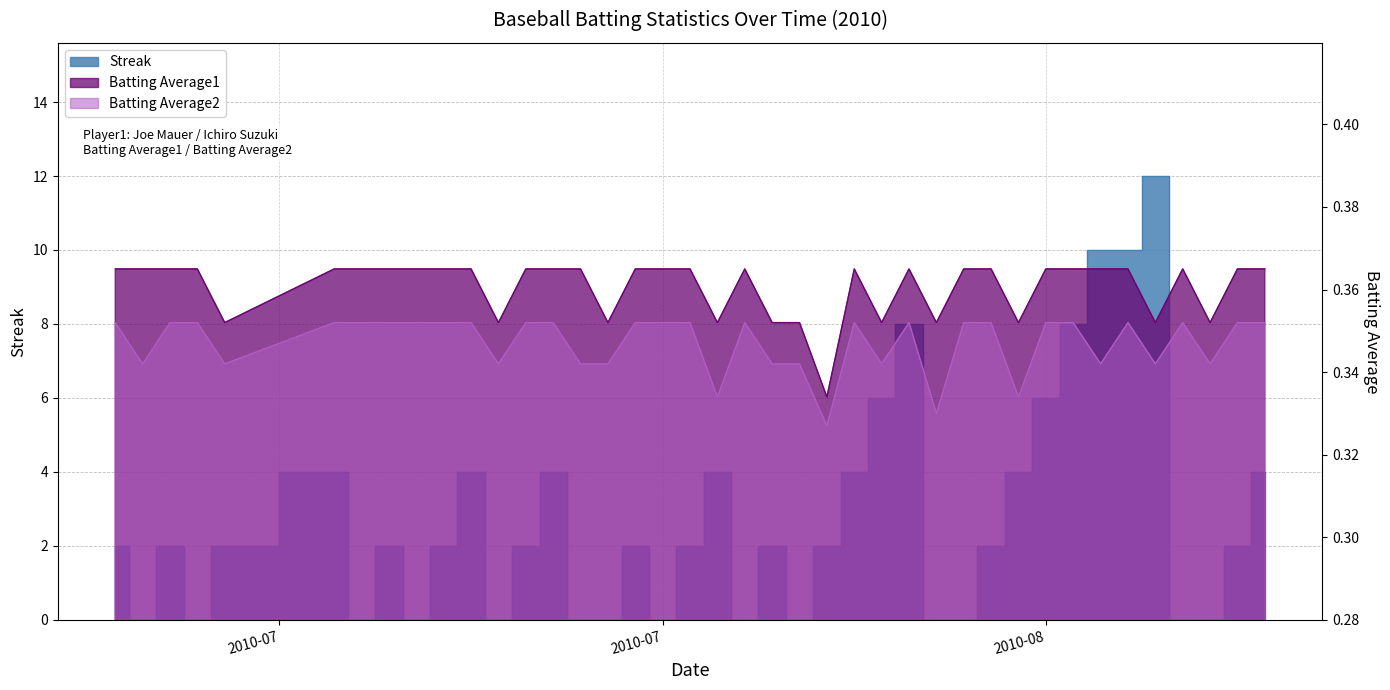

Where do Streak and Batting Average2 first cross each other?

2010-07-07 and 2010-07-08